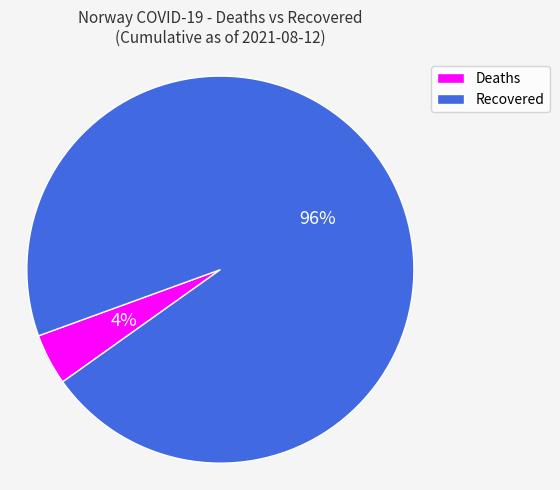

Which has a higher value, Deaths or Recovered?

Recovered